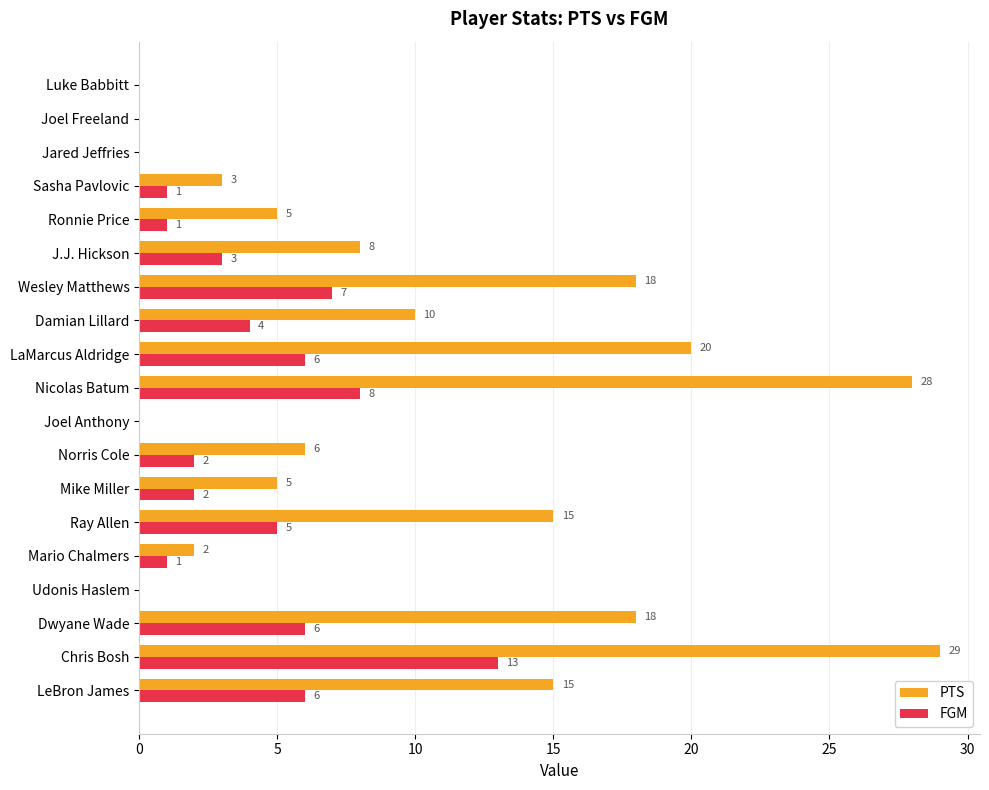

What is the total value across all series at Dwyane Wade?

24